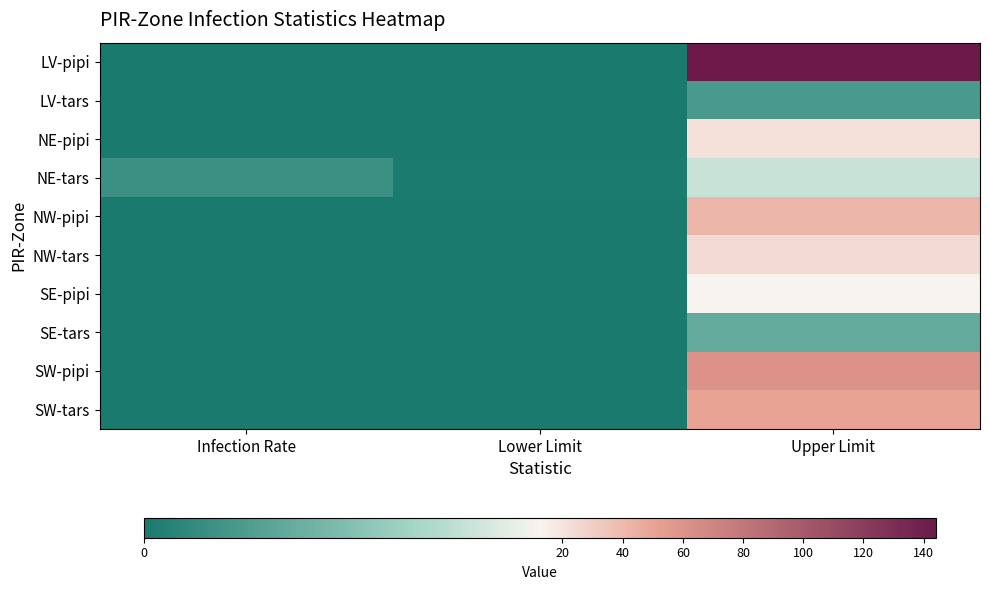

Reading left to right, extract all data points from this chart.

LV-pipi: Infection Rate=0.0	Lower Limit=0.0	Upper Limit=144.0
LV-tars: Infection Rate=0.0	Lower Limit=0.0	Upper Limit=2.9
NE-pipi: Infection Rate=0.0	Lower Limit=0.0	Upper Limit=21.2
NE-tars: Infection Rate=2.1	Lower Limit=0.1	Upper Limit=10.2
NW-pipi: Infection Rate=0.0	Lower Limit=0.0	Upper Limit=40.5
NW-tars: Infection Rate=0.0	Lower Limit=0.0	Upper Limit=23.9
SE-pipi: Infection Rate=0.0	Lower Limit=0.0	Upper Limit=12.4
SE-tars: Infection Rate=0.0	Lower Limit=0.0	Upper Limit=4.6
SW-pipi: Infection Rate=0.0	Lower Limit=0.0	Upper Limit=61.7
SW-tars: Infection Rate=0.0	Lower Limit=0.0	Upper Limit=50.0